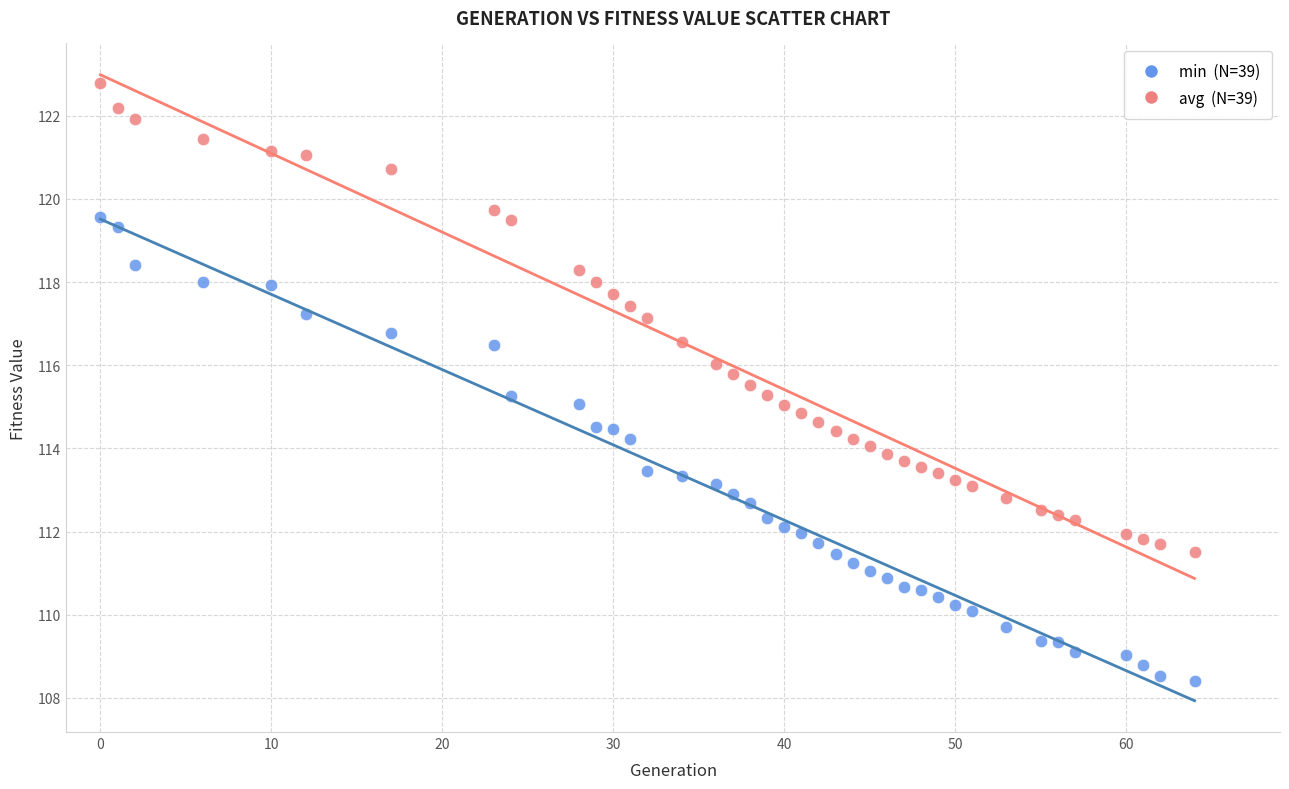

Across all data points, what is the range of Y values (max minus min)?

14.4